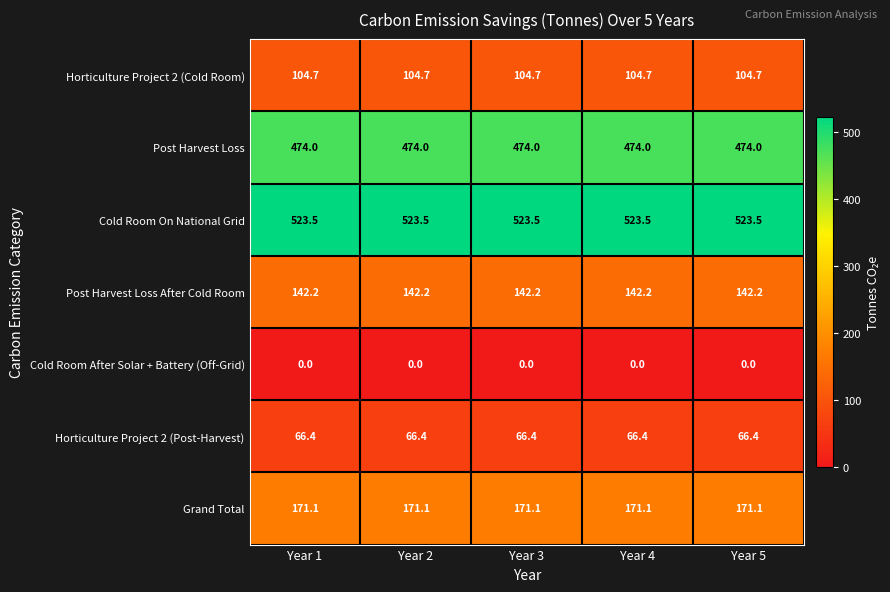

What is the average value of the Cold Room On National Grid series?

523.5